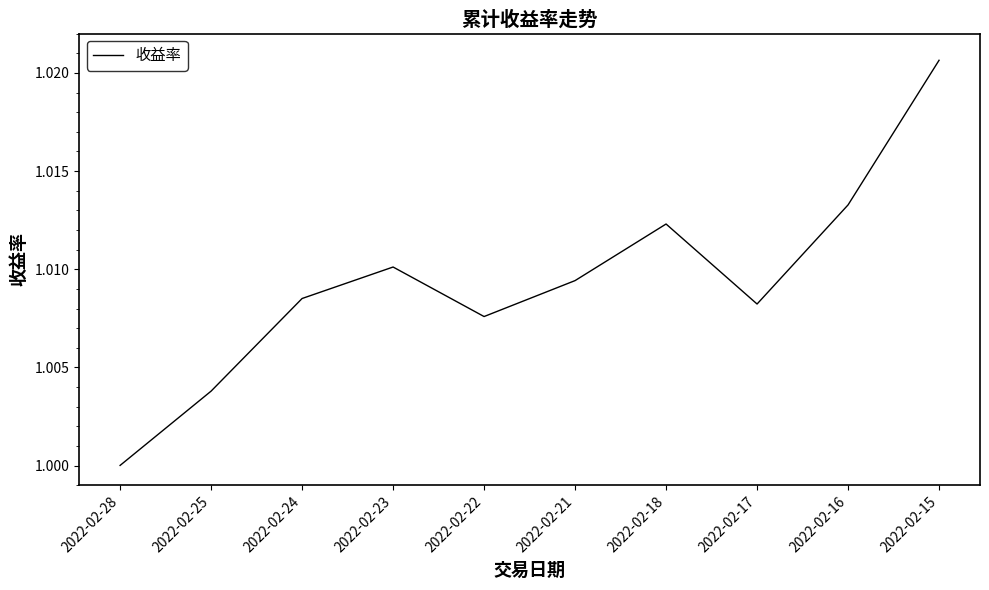

At which category does the chart reach its peak across all series?

2022-02-15